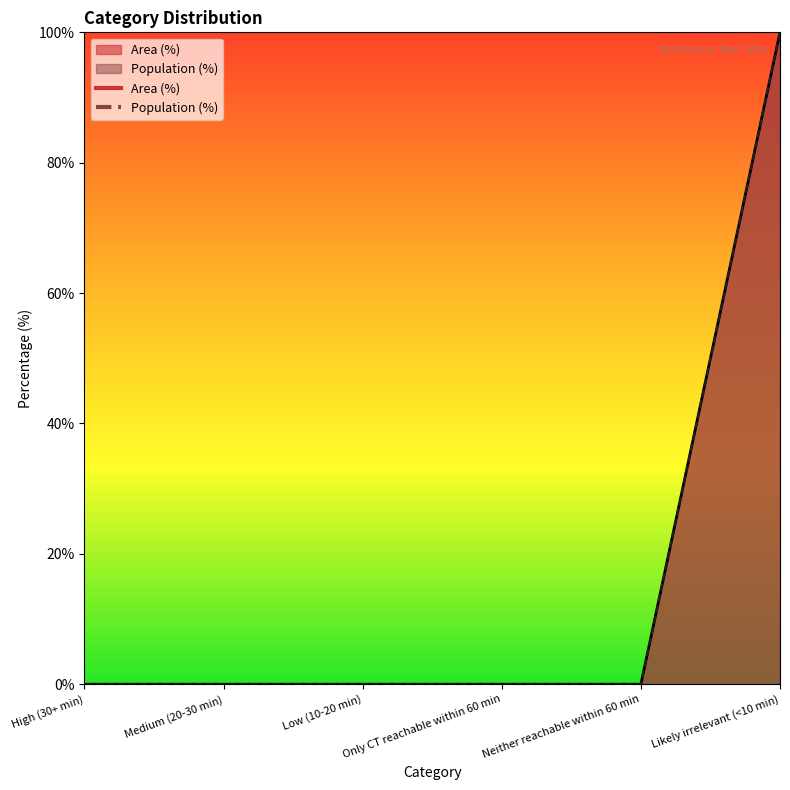

What is the average value of the Population (%) series?

17